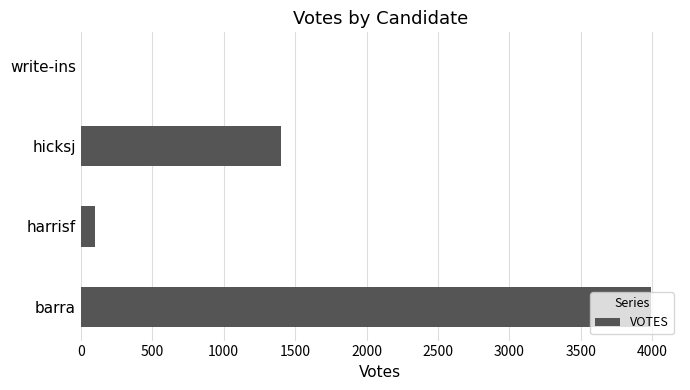

Count the number of data series in this chart.

1